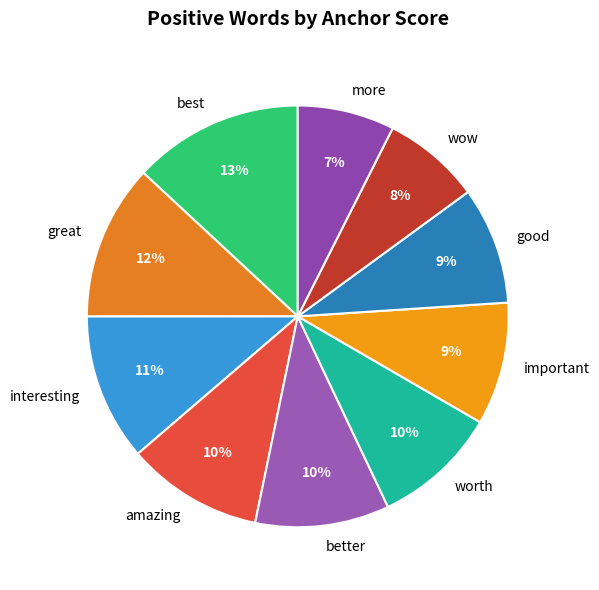

The wow slice represents 8% of the pie. True or false?

True